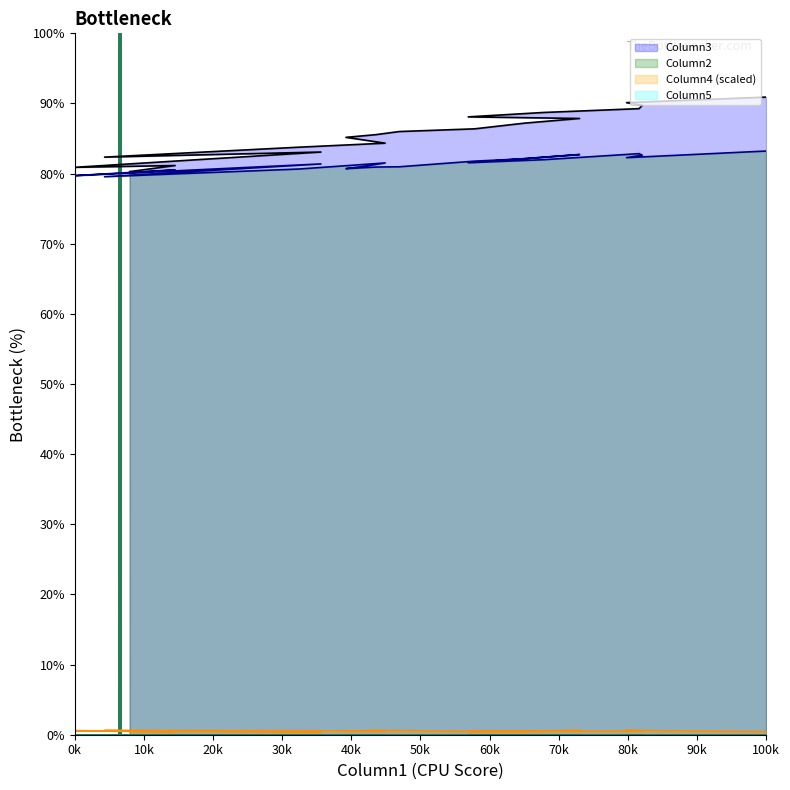

At which category does Column3 reach its first local peak?

6386